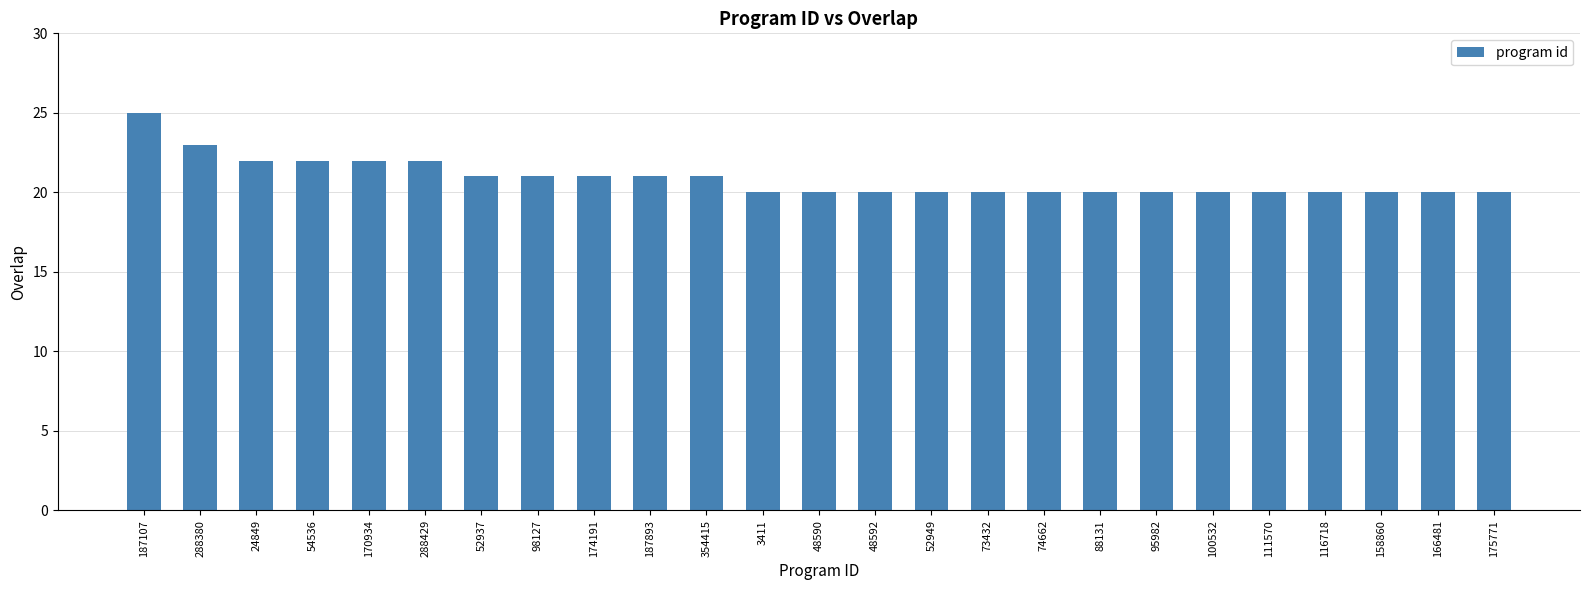

What is the difference between the values at 74662 and 187893?

1